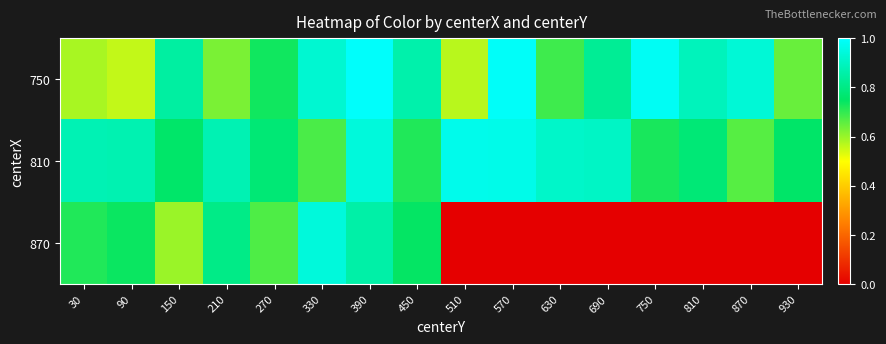

What is the greatest value displayed?

1.0